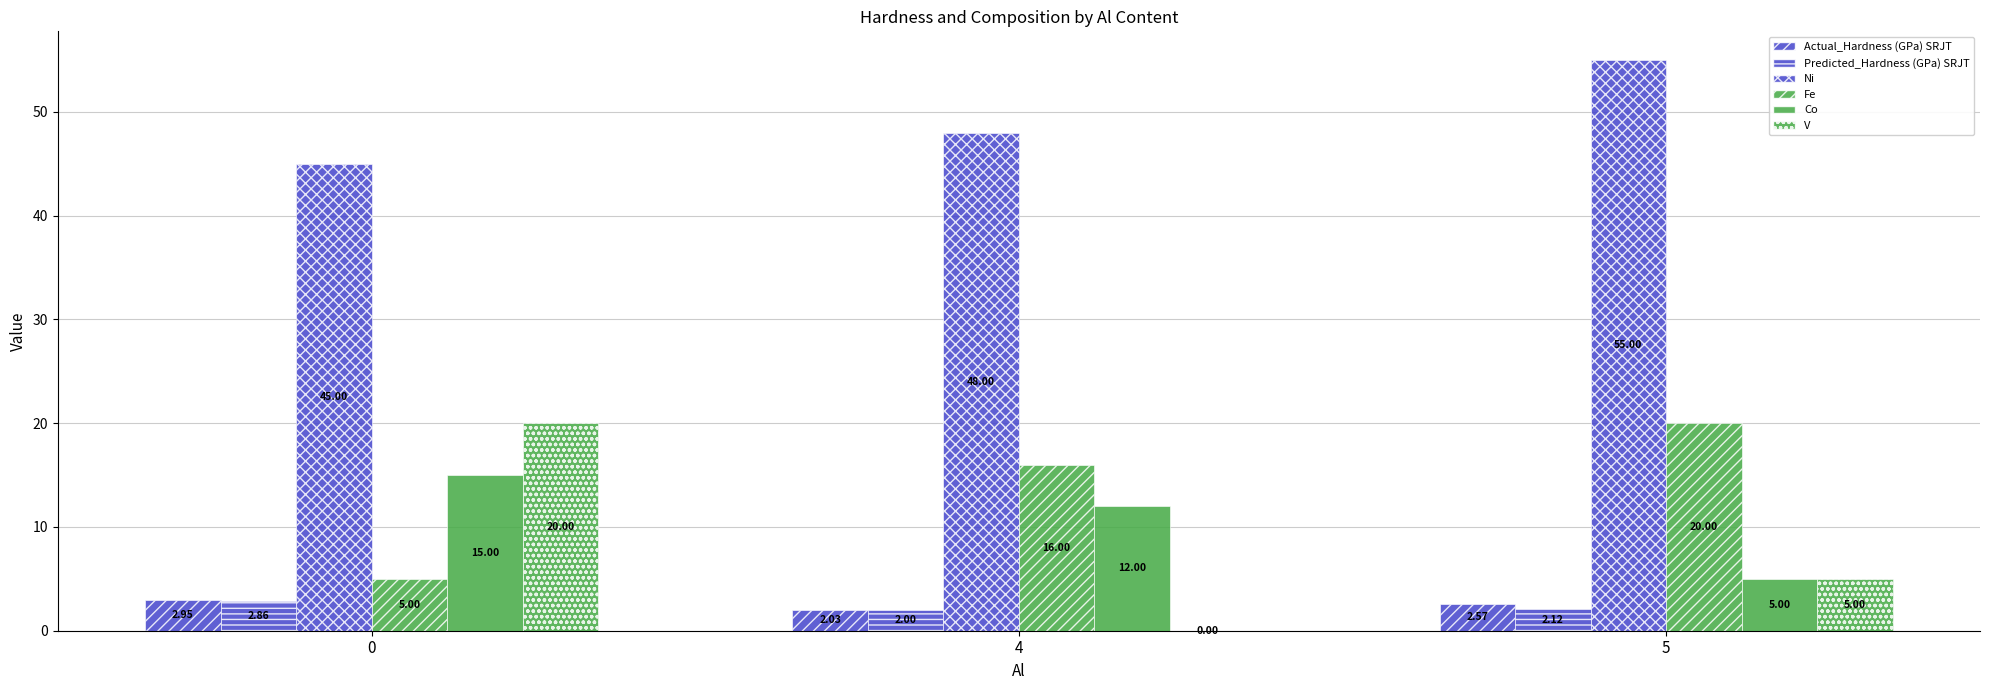

How many series are shown in this chart?

6